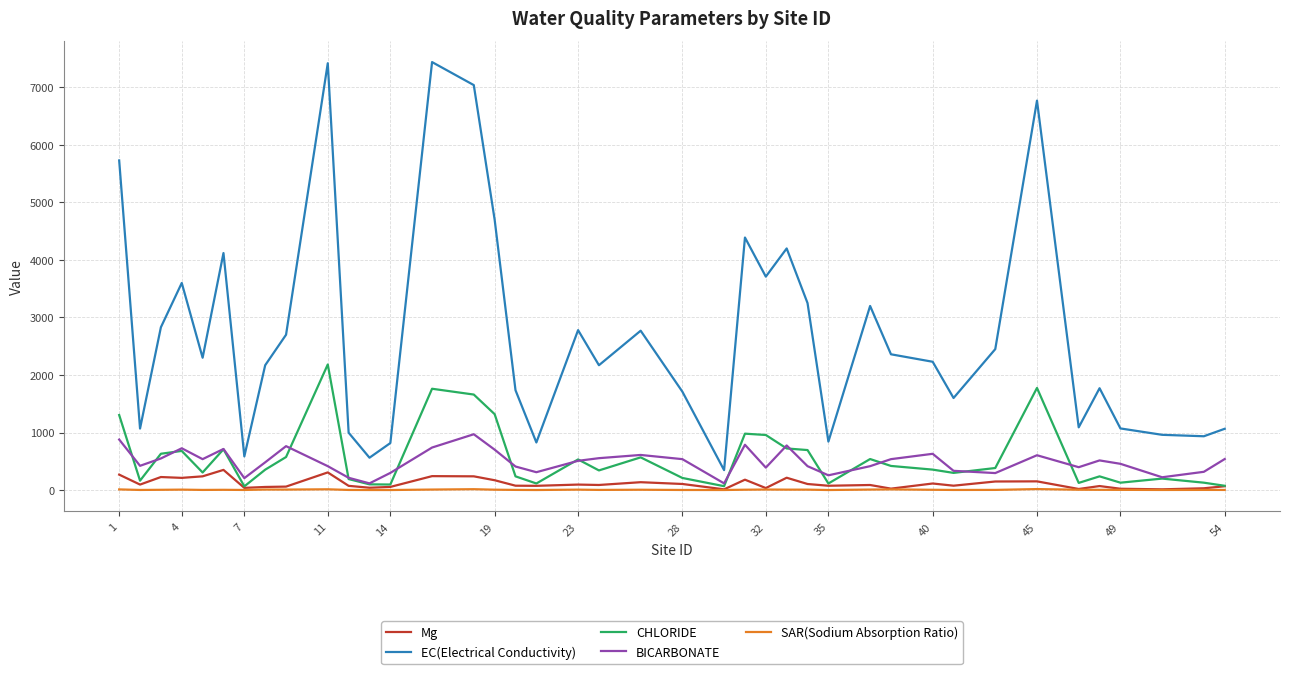

True or false: EC(Electrical Conductivity) and SAR(Sodium Absorption Ratio) intersect in this chart.

False